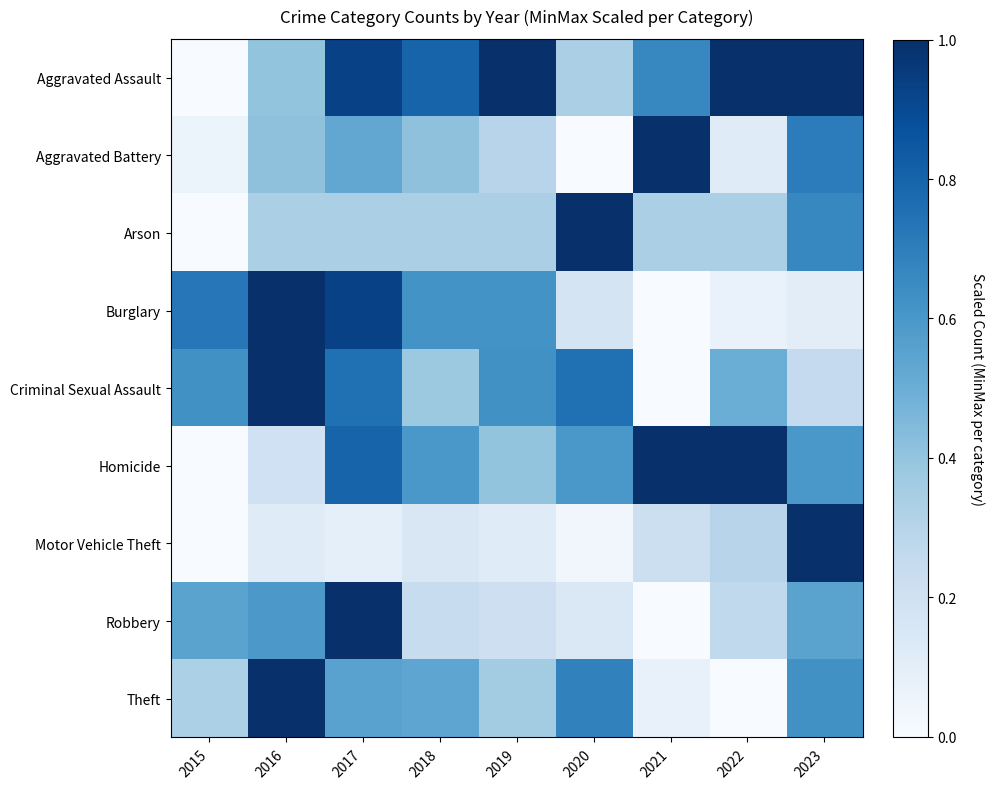

Reading right to left, transcribe all the data shown in this chart.

Aggravated Assault: 2023=1.0	2022=1.0	2021=0.7	2020=0.3	2019=1.0	2018=0.8	2017=0.9	2016=0.4	2015=0.0
Aggravated Battery: 2023=0.7	2022=0.1	2021=1.0	2020=0.0	2019=0.3	2018=0.4	2017=0.5	2016=0.4	2015=0.1
Arson: 2023=0.7	2022=0.3	2021=0.3	2020=1.0	2019=0.3	2018=0.3	2017=0.3	2016=0.3	2015=0.0
Burglary: 2023=0.1	2022=0.1	2021=0.0	2020=0.2	2019=0.6	2018=0.6	2017=0.9	2016=1.0	2015=0.7
Criminal Sexual Assault: 2023=0.2	2022=0.5	2021=0.0	2020=0.8	2019=0.6	2018=0.4	2017=0.8	2016=1.0	2015=0.6
Homicide: 2023=0.6	2022=1.0	2021=1.0	2020=0.6	2019=0.4	2018=0.6	2017=0.8	2016=0.2	2015=0.0
Motor Vehicle Theft: 2023=1.0	2022=0.3	2021=0.2	2020=0.0	2019=0.1	2018=0.2	2017=0.1	2016=0.1	2015=0.0
Robbery: 2023=0.5	2022=0.3	2021=0.0	2020=0.1	2019=0.2	2018=0.2	2017=1.0	2016=0.6	2015=0.5
Theft: 2023=0.6	2022=0.0	2021=0.1	2020=0.7	2019=0.4	2018=0.5	2017=0.6	2016=1.0	2015=0.3